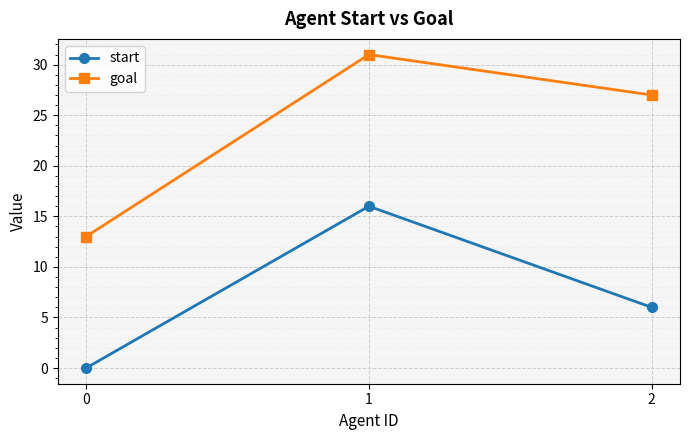

What is the difference between the maximum and minimum values in the goal series?

18